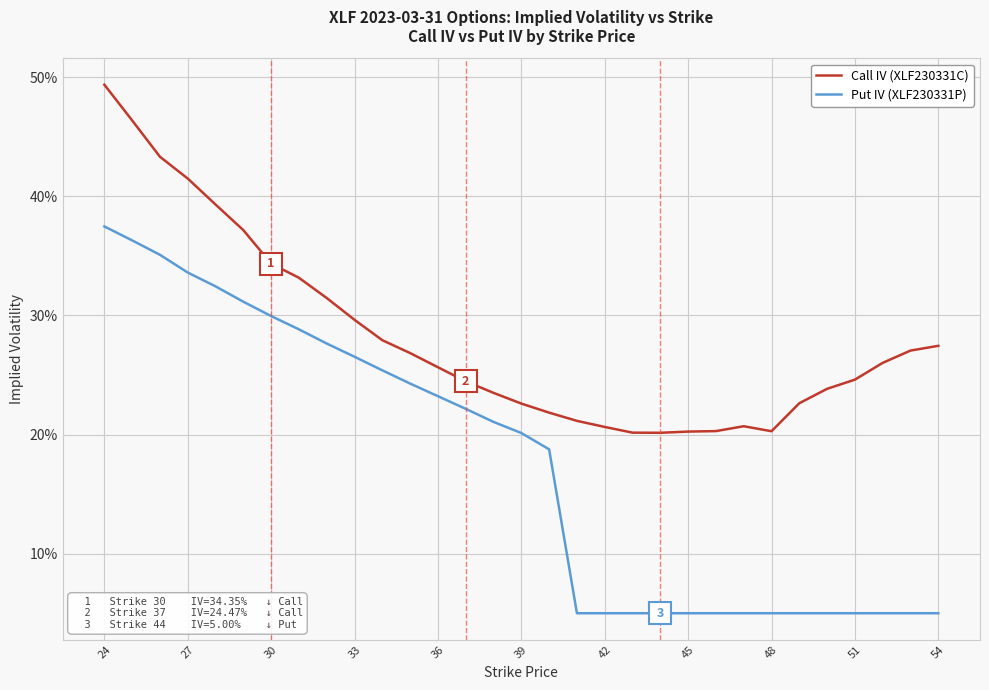

List the series in order of their overall mean, lowest first.

Put IV (XLF230331P), Call IV (XLF230331C)